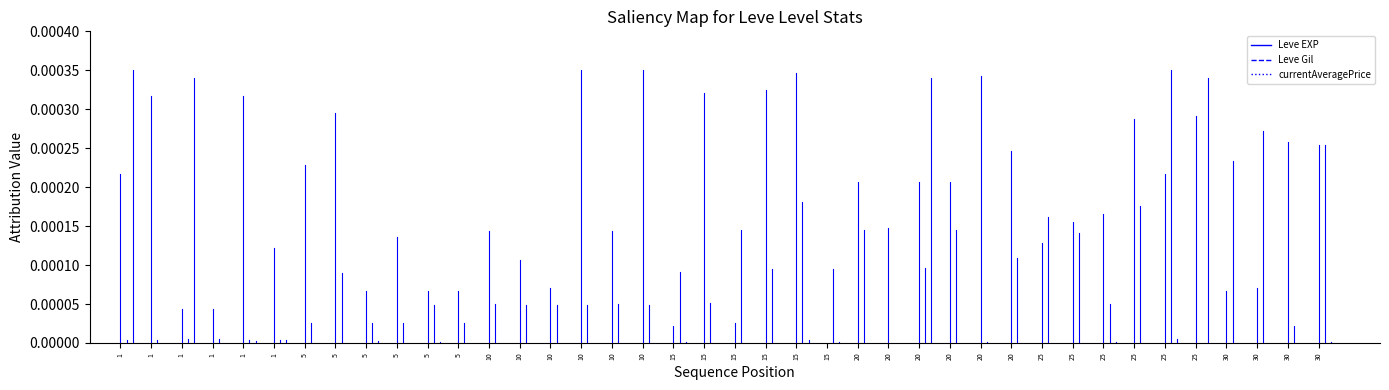

Count the number of data series in this chart.

3